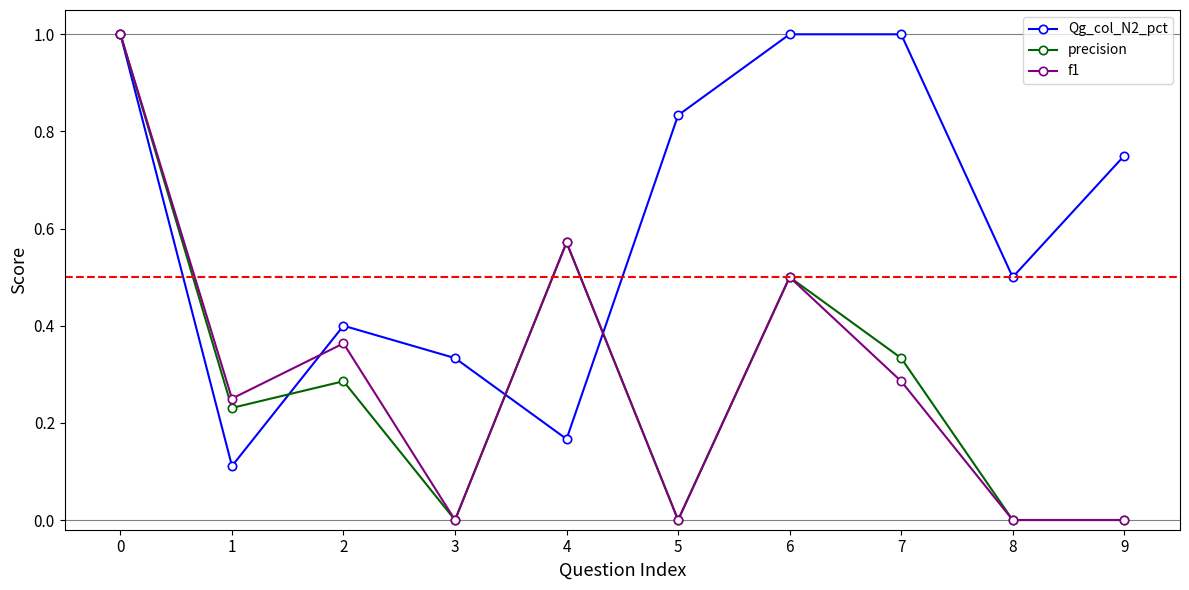

In Qg_col_N2_pct, how many points are lower than both neighbors (excluding endpoints)?

3